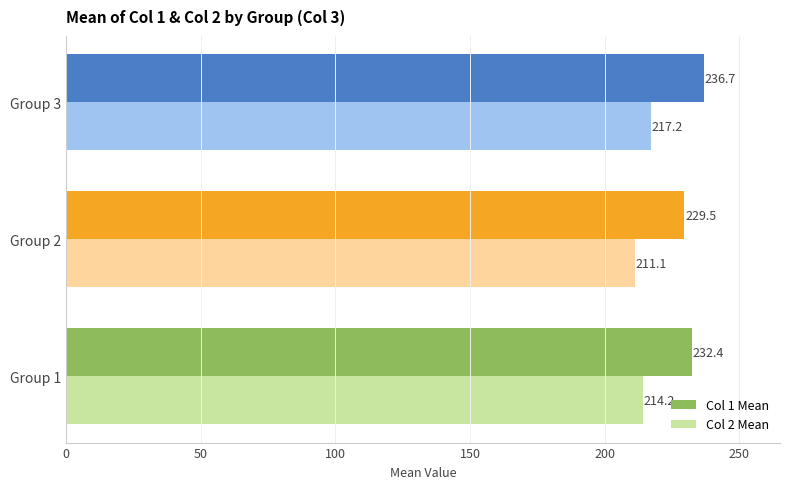

List the series in order of their overall mean, lowest first.

Col 2 Mean, Col 1 Mean